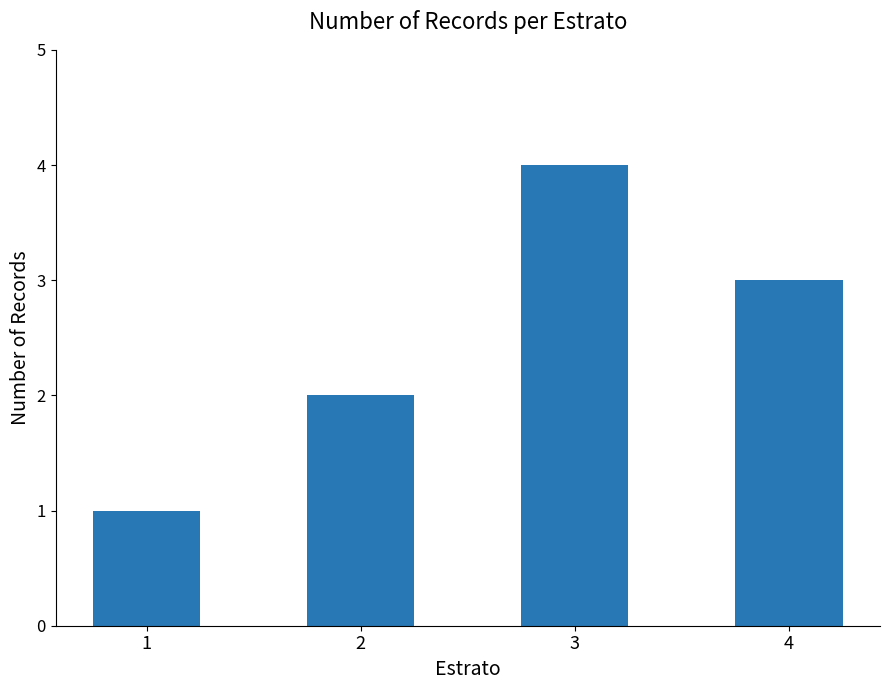

Are the bars grouped side by side (vs. stacked)?

No